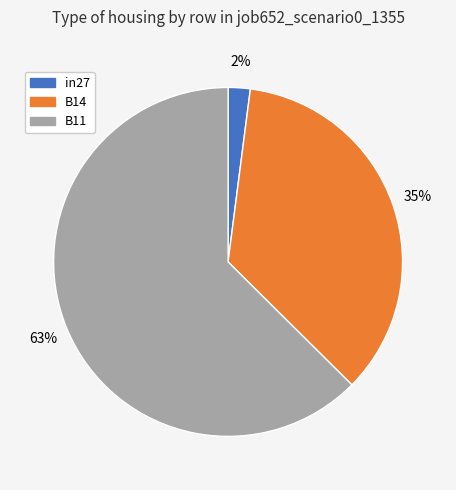

What is the majority slice?

B11